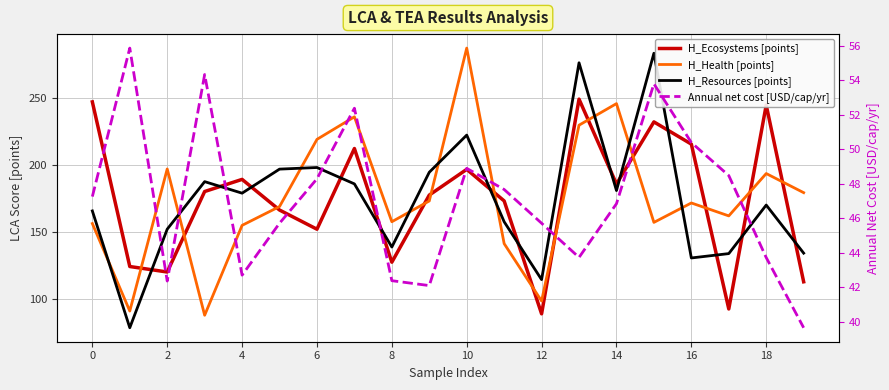

How many interior local peaks does the H_Health [points] series have?

6